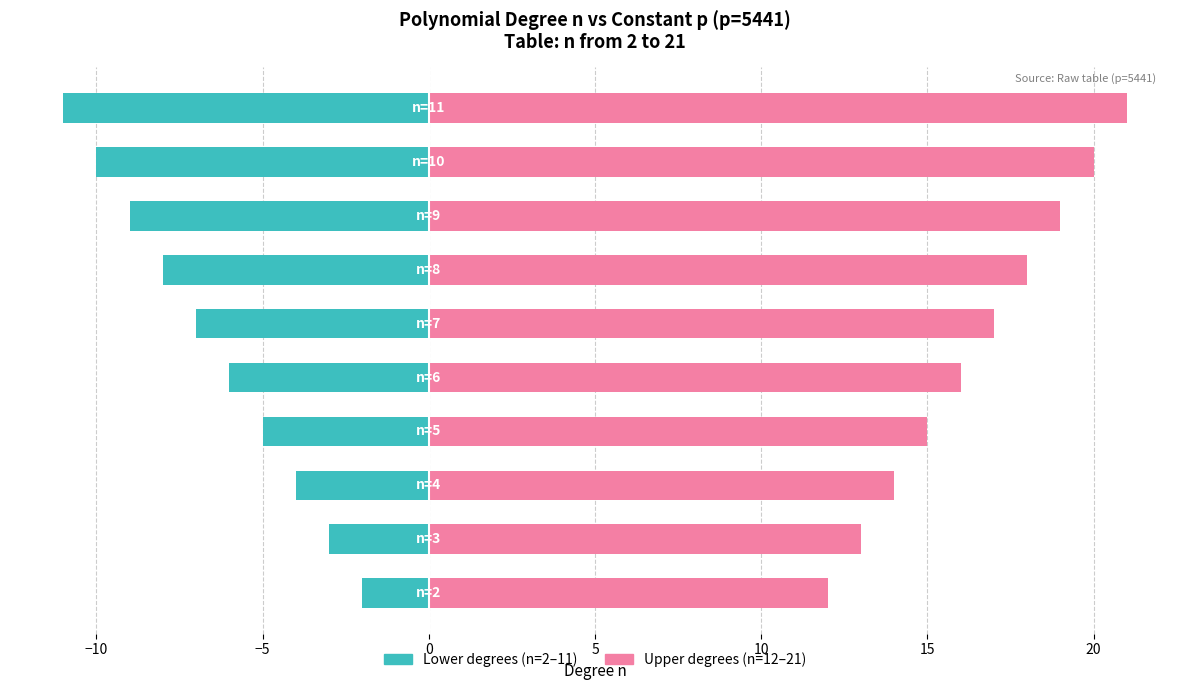

Rank the series by their average value, from highest to lowest.

Upper degrees (n=12–21), Lower degrees (n=2–11)